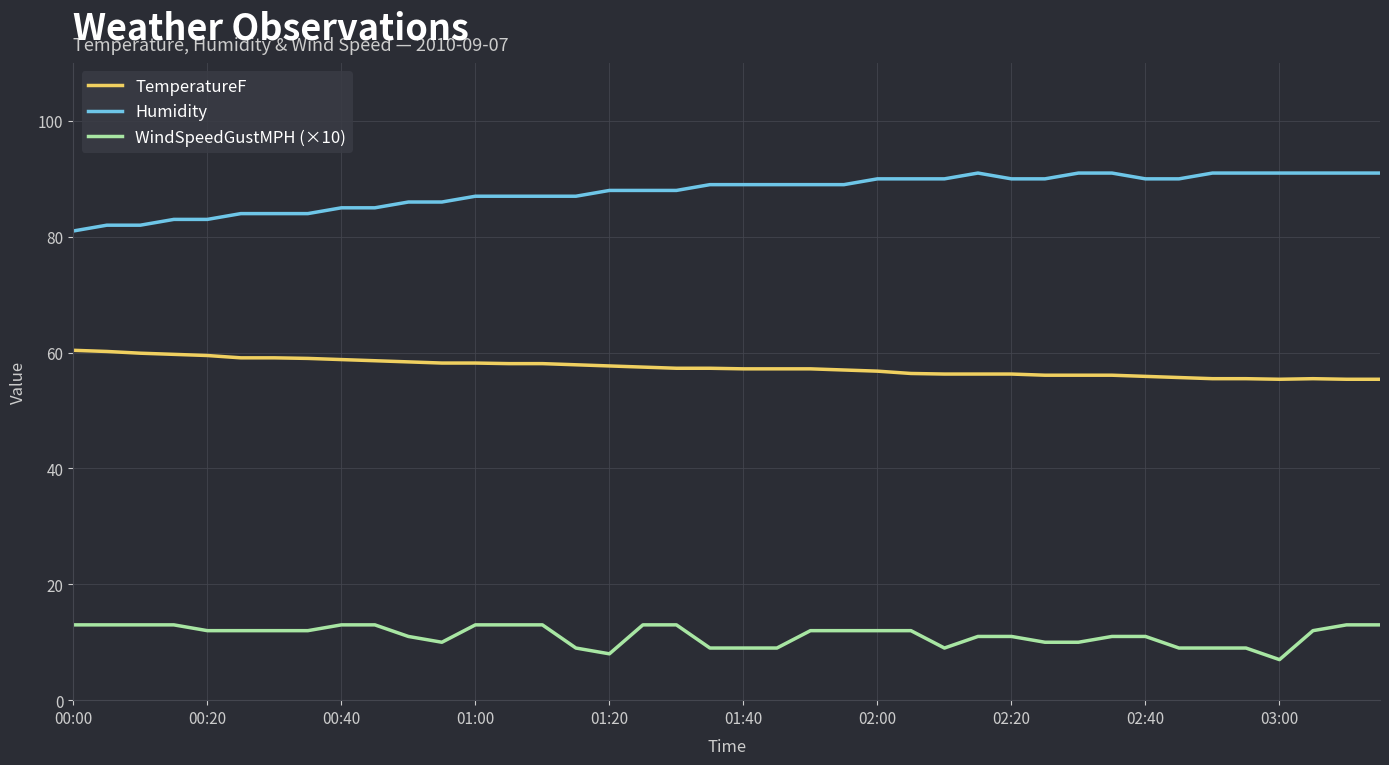

Which series has the largest total across all categories?

Humidity